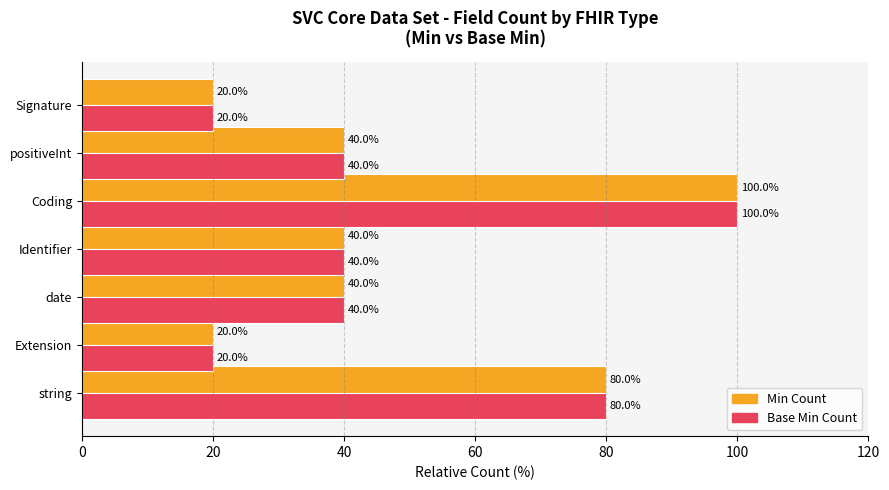

How many categories are shown in the chart?

7